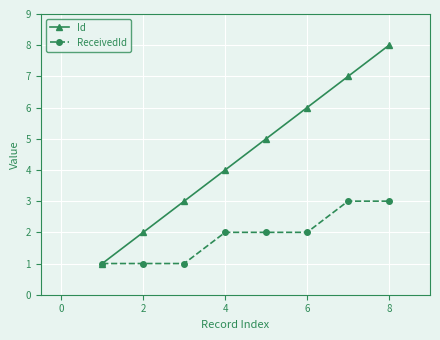

Which series has the largest total across all categories?

Id